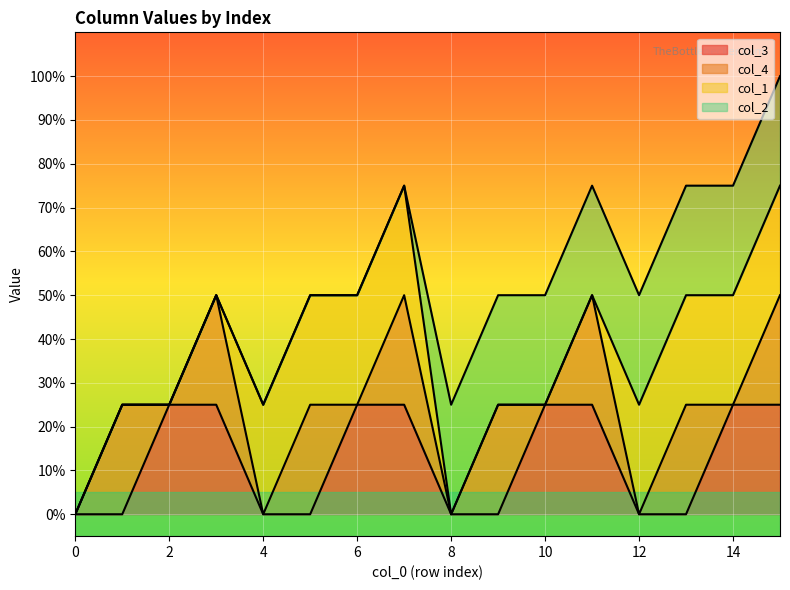

Reading left to right, list all the values displayed in this chart.

col_3: 0	0	1	1	0	0	1	1	0	0	1	1	0	0	1	1
col_4: 0	1	0	1	0	1	0	1	0	1	0	1	0	1	0	1
col_1: 0	0	0	0	1	1	1	1	0	0	0	0	1	1	1	1
col_2: 0	0	0	0	0	0	0	0	1	1	1	1	1	1	1	1